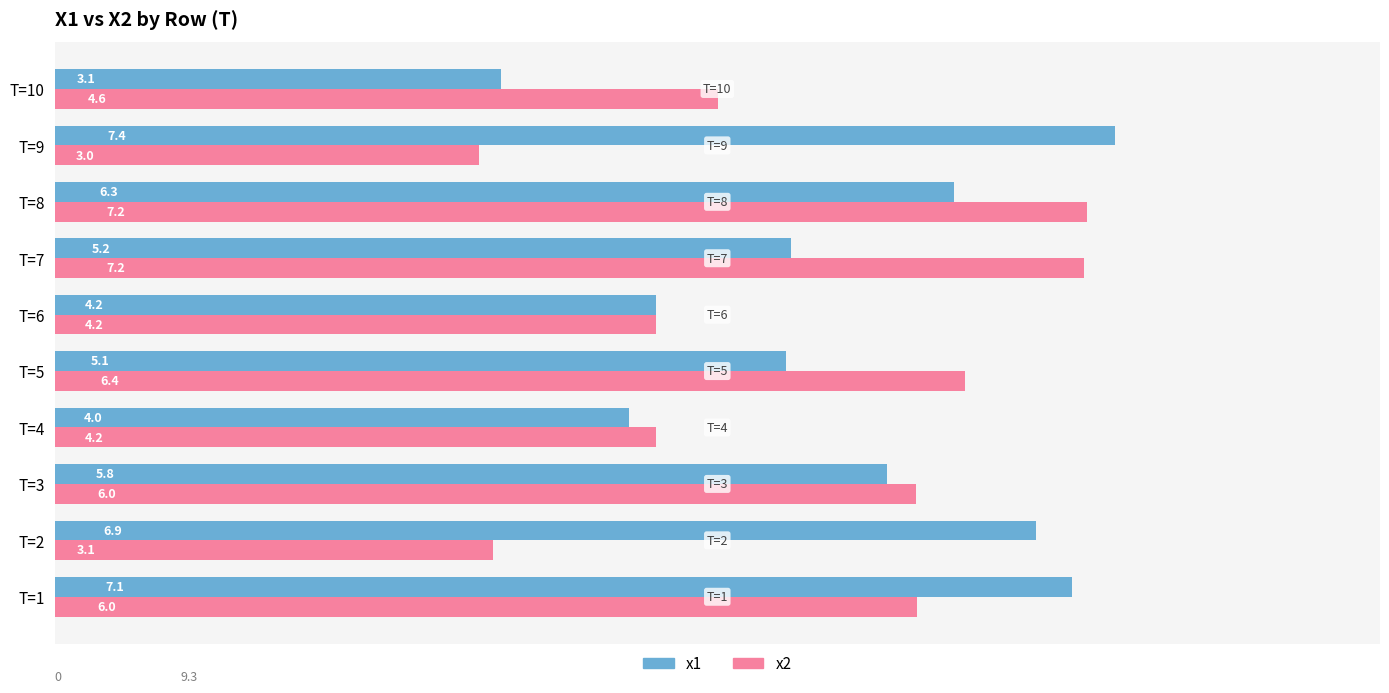

Is it true that x1 equals 11.6 at T=1?

False